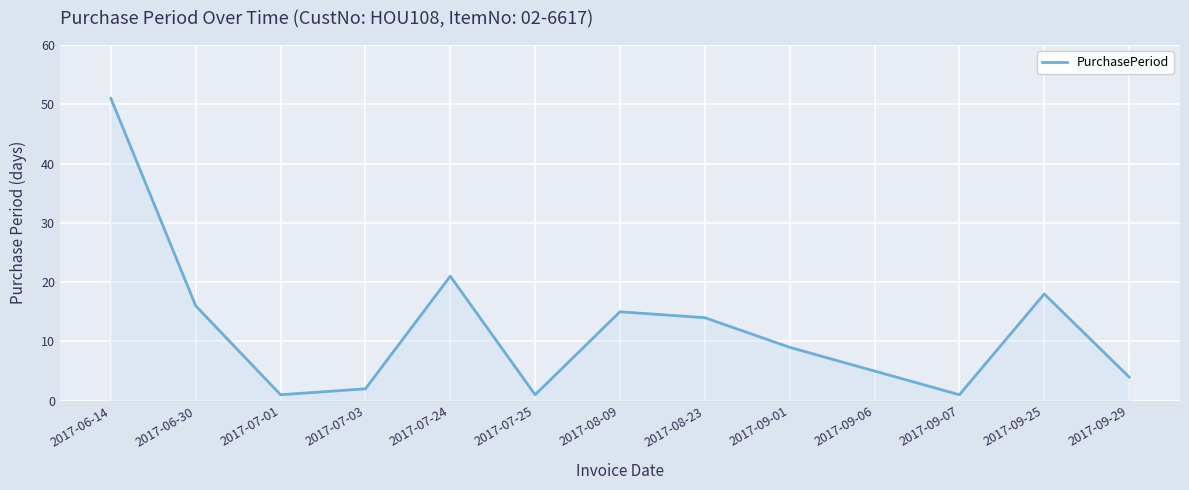

At which category does the data reach its first local peak?

2017-07-24